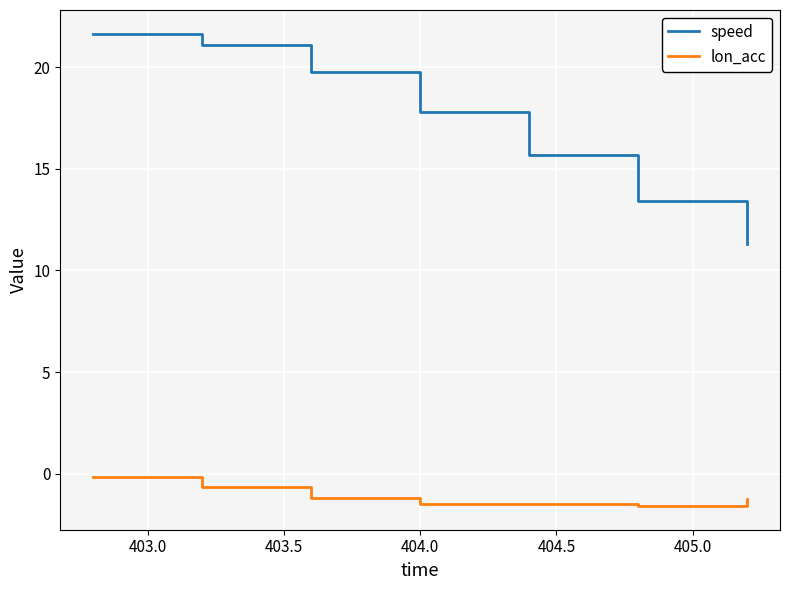

Which series has the largest total across all categories?

speed